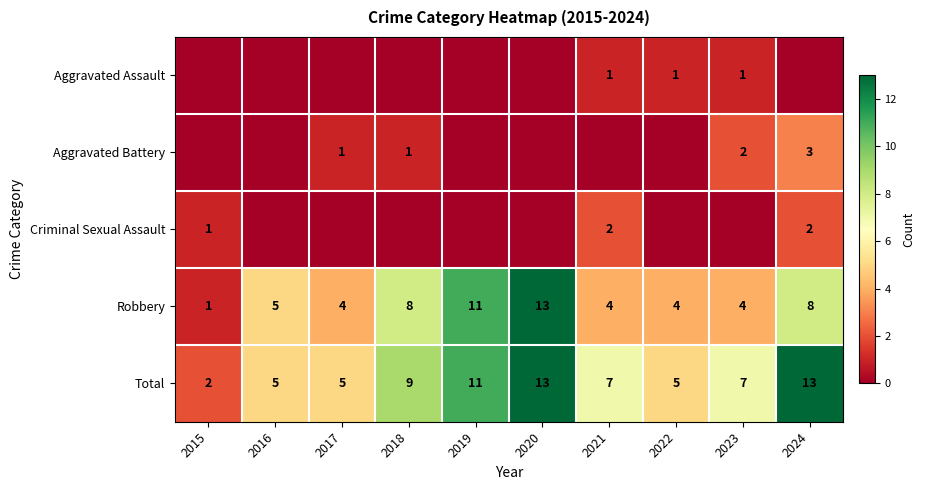

At how many categories does at least one series exceed 1?

10